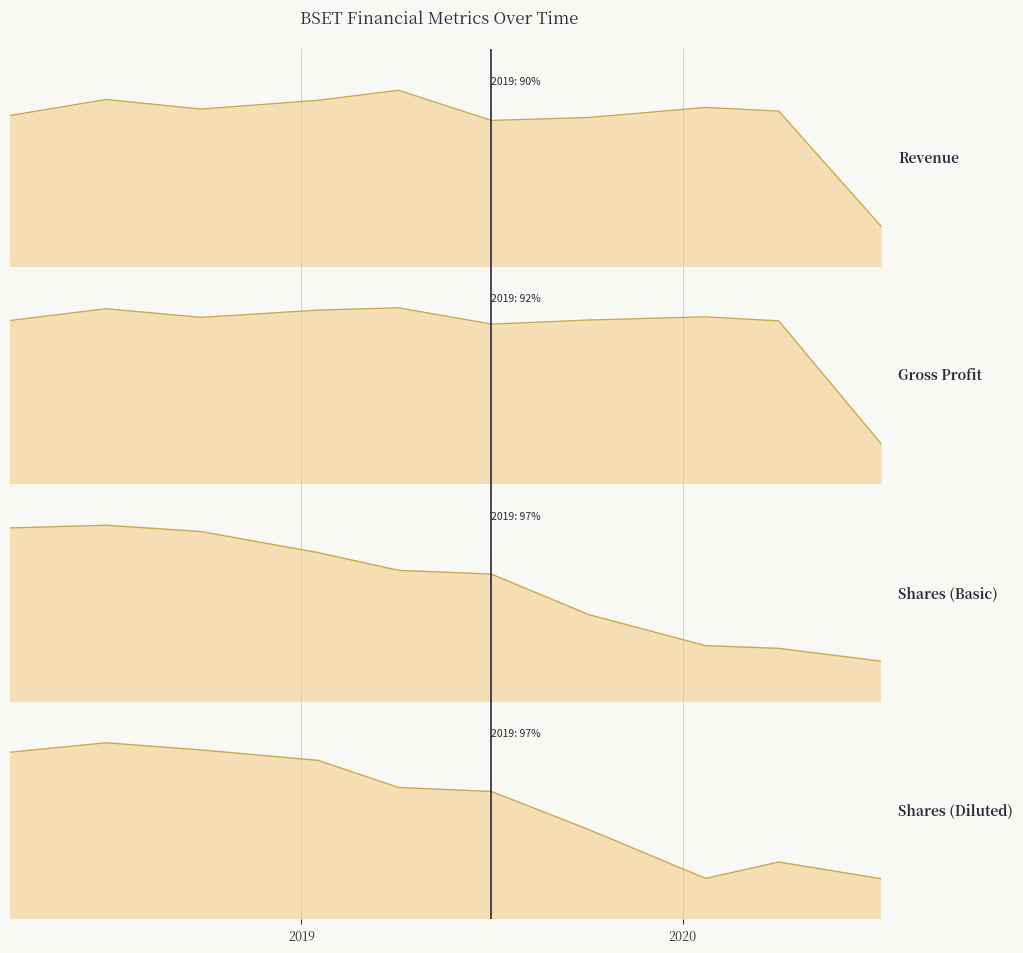

What are all the series names shown in the legend?

Revenue, Gross Profit, Shares (Basic), Shares (Diluted)